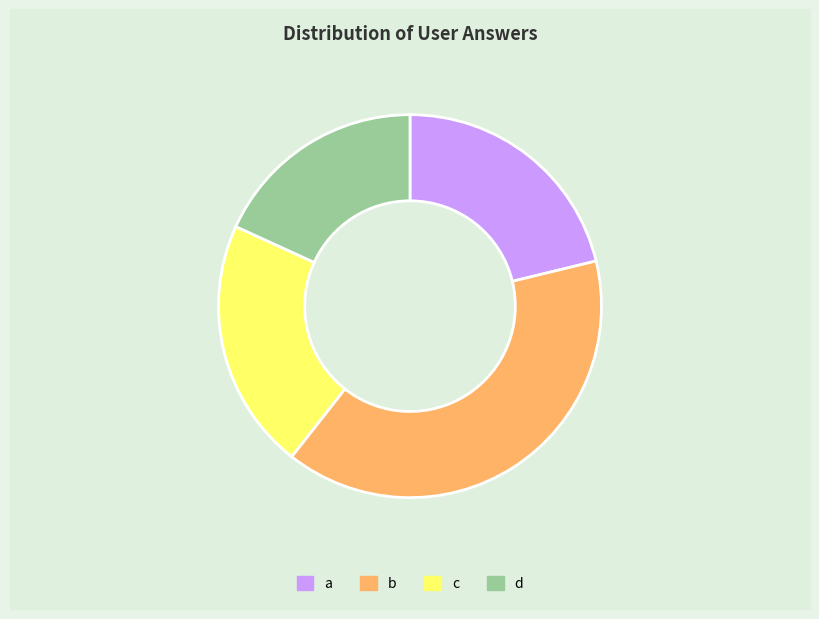

Approximately how many times larger is the value at d compared to b?

0.5